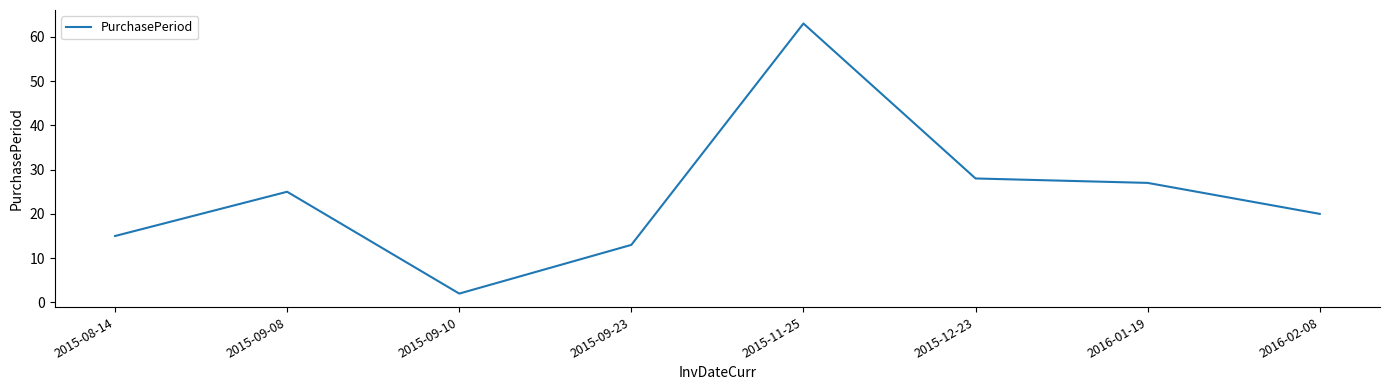

What is the difference between the maximum and minimum values?

61